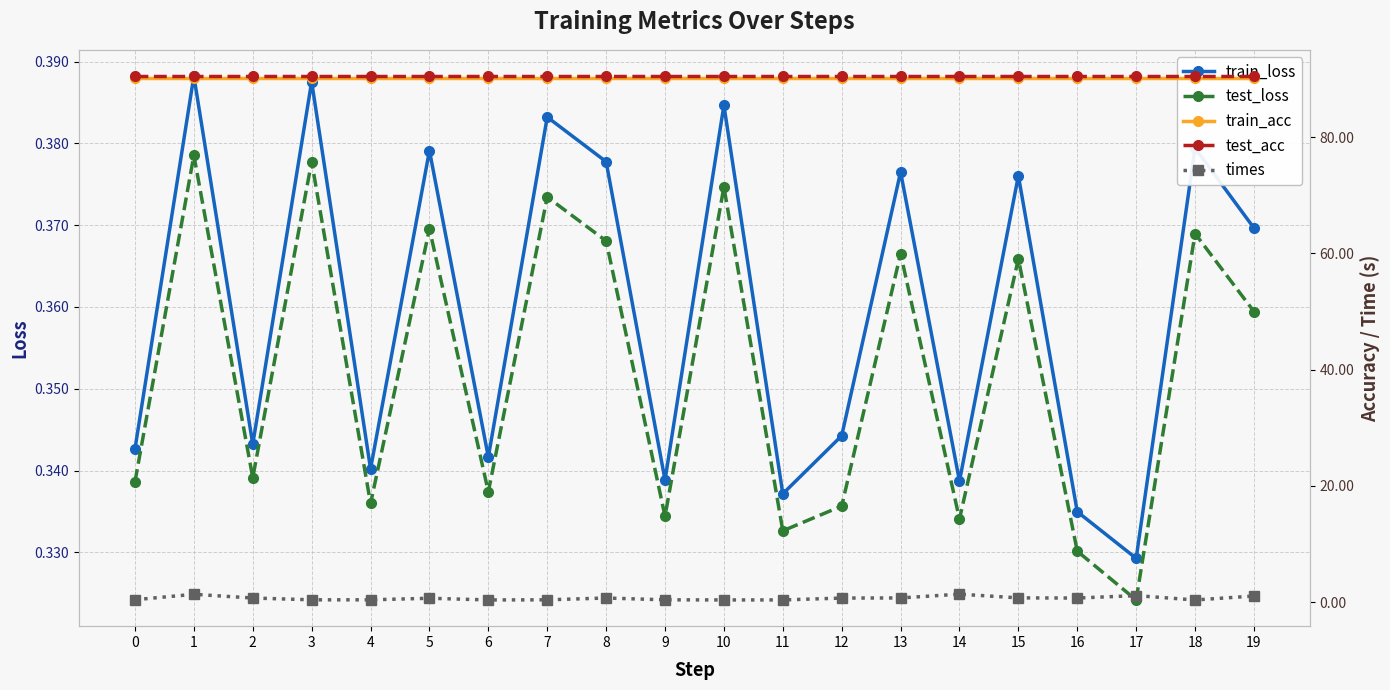

What is the value of the times point at the 20th from the left?

1.0